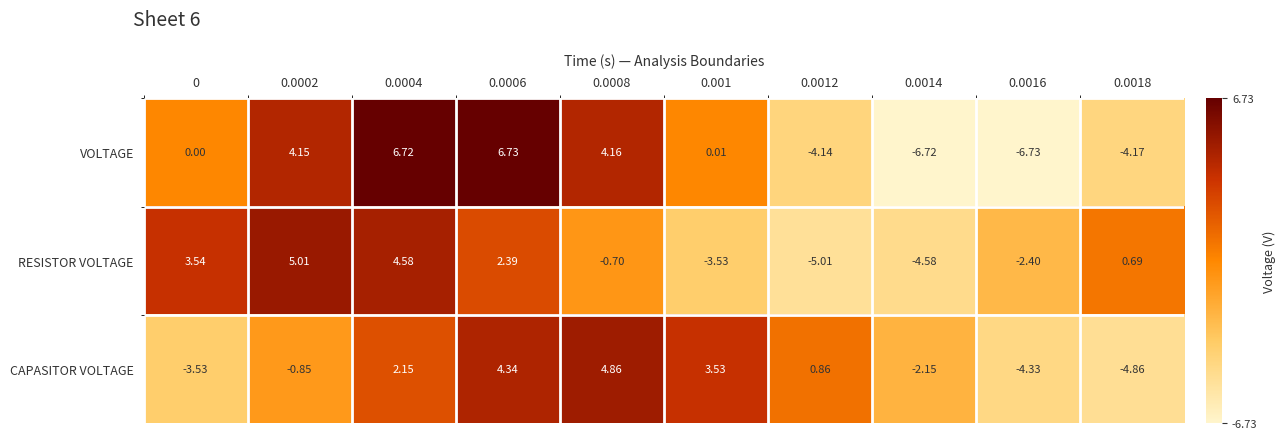

How many categories are shown in the chart?

10